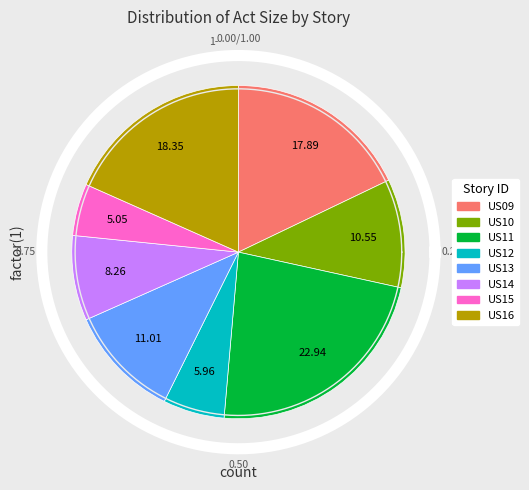

What percentage is the US14 slice, to the nearest percent?

8%